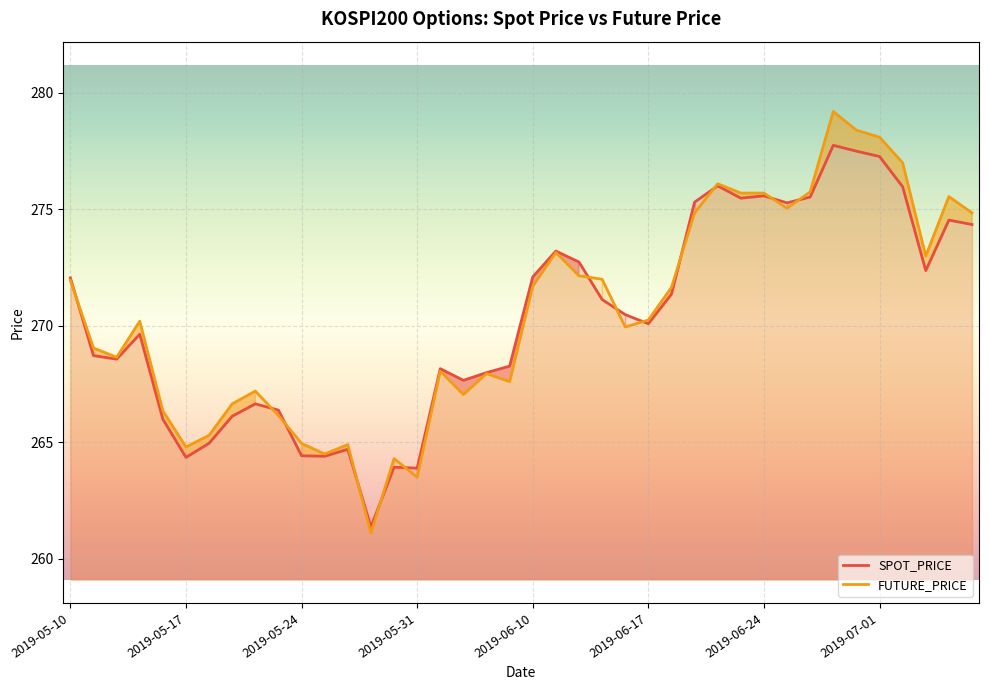

Rank the series by their average value, from highest to lowest.

FUTURE_PRICE, SPOT_PRICE